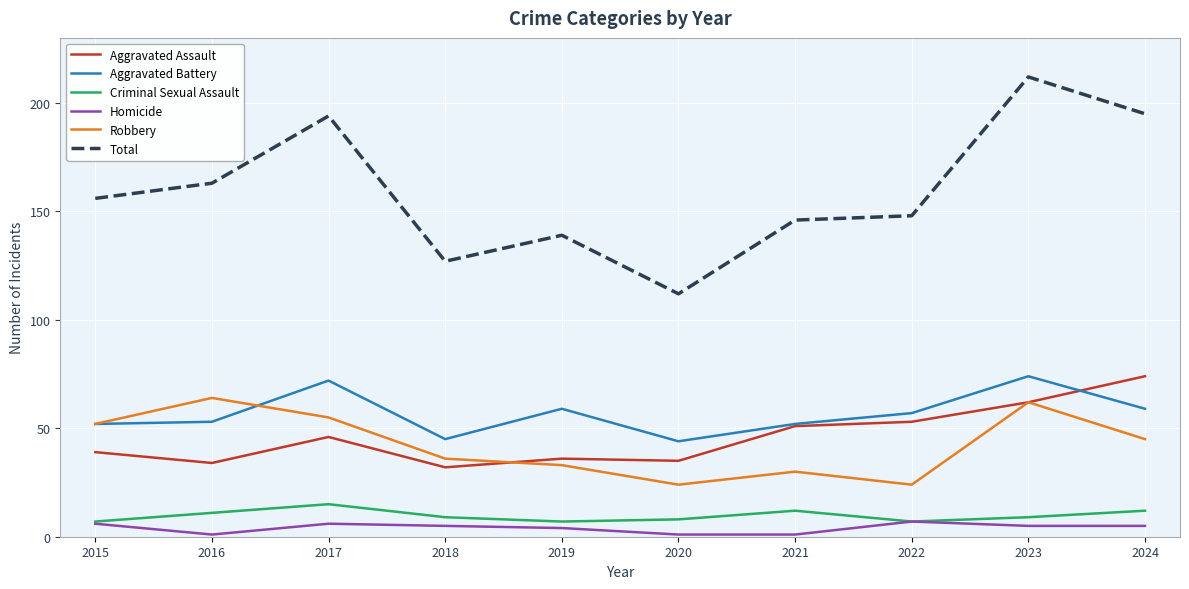

What are all the series names shown in the legend?

Aggravated Assault, Aggravated Battery, Criminal Sexual Assault, Homicide, Robbery, Total